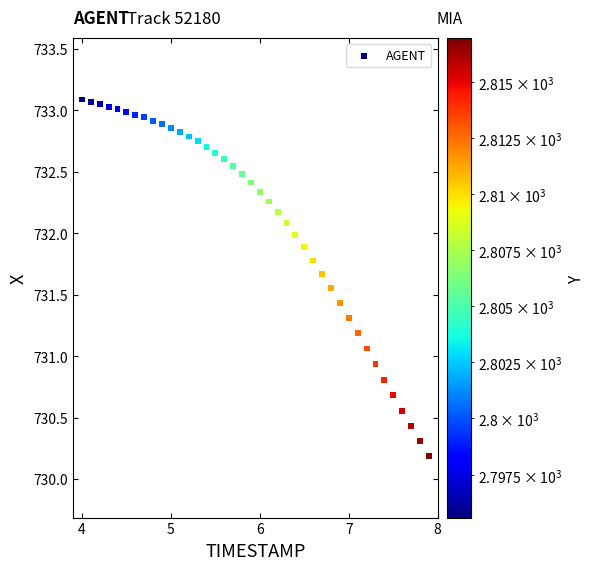

What is the range of Y values (max minus min)?

2.9